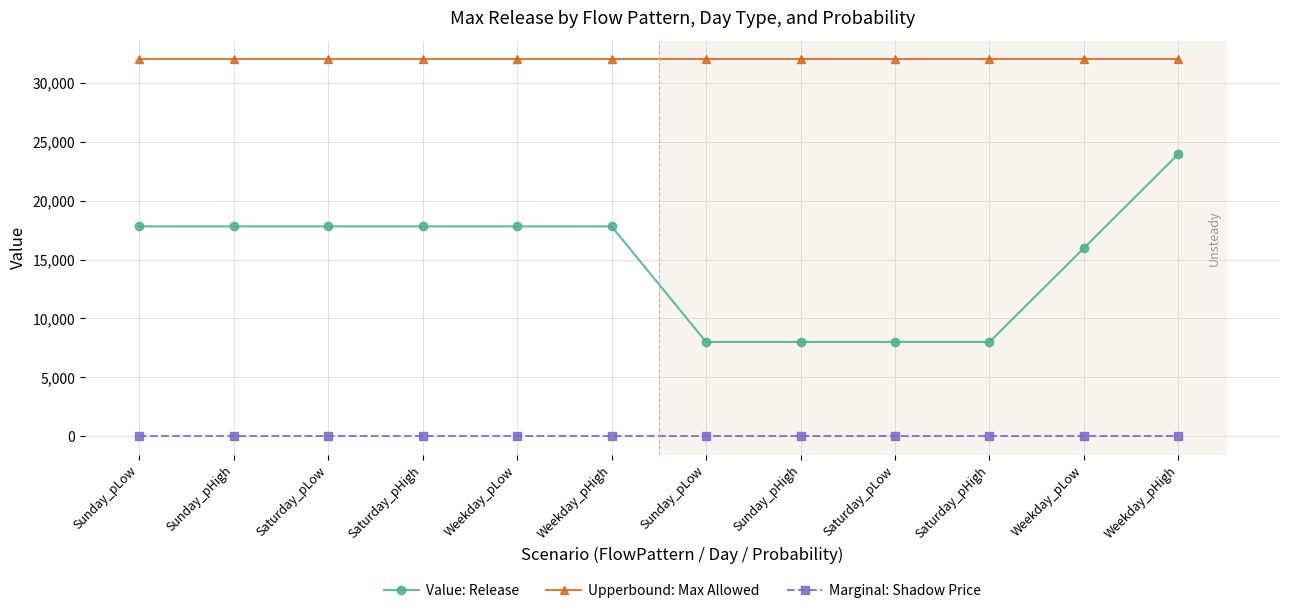

Is it true that Value: Release equals 15974.5 at Weekday_pLow?

True